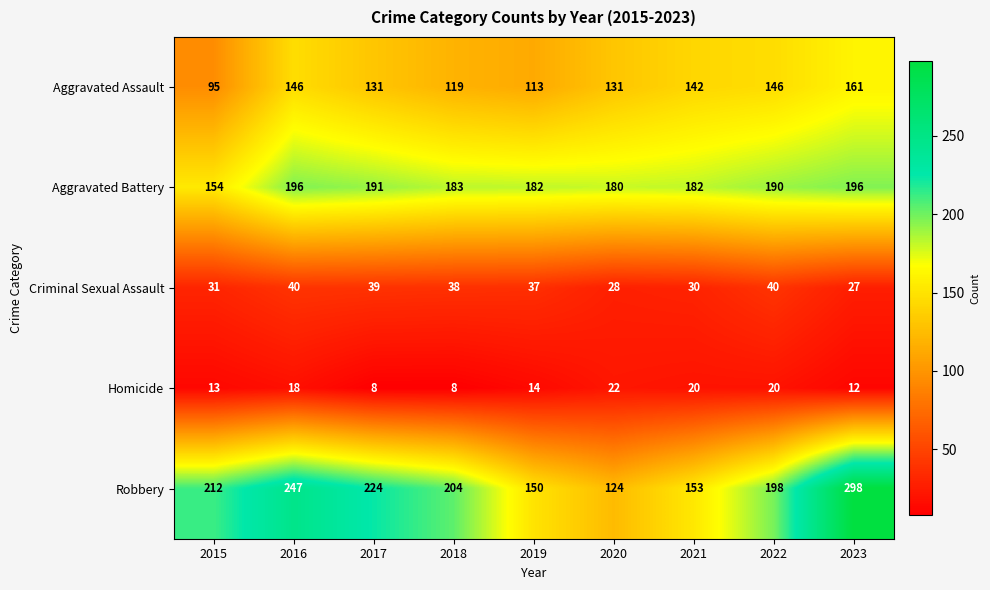

What is the highest value of the Aggravated Battery series?

196